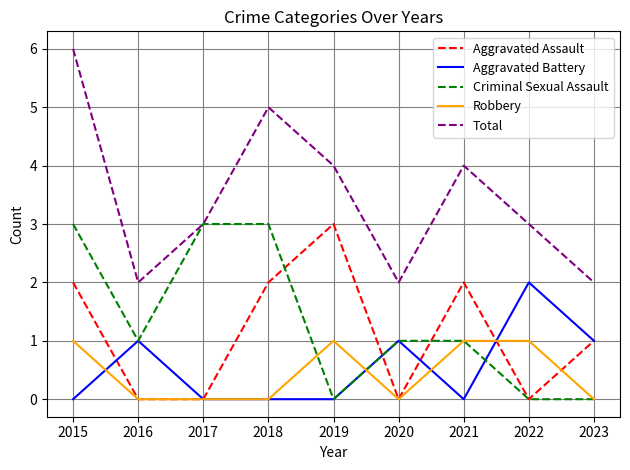

Which series has the largest total across all categories?

Total